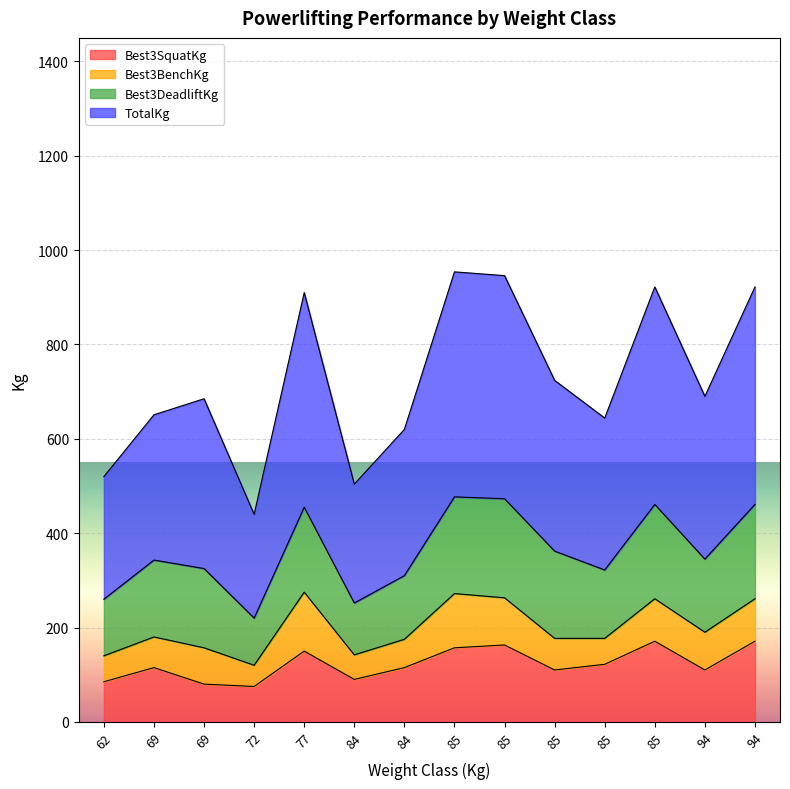

How many data points does each series have?

14